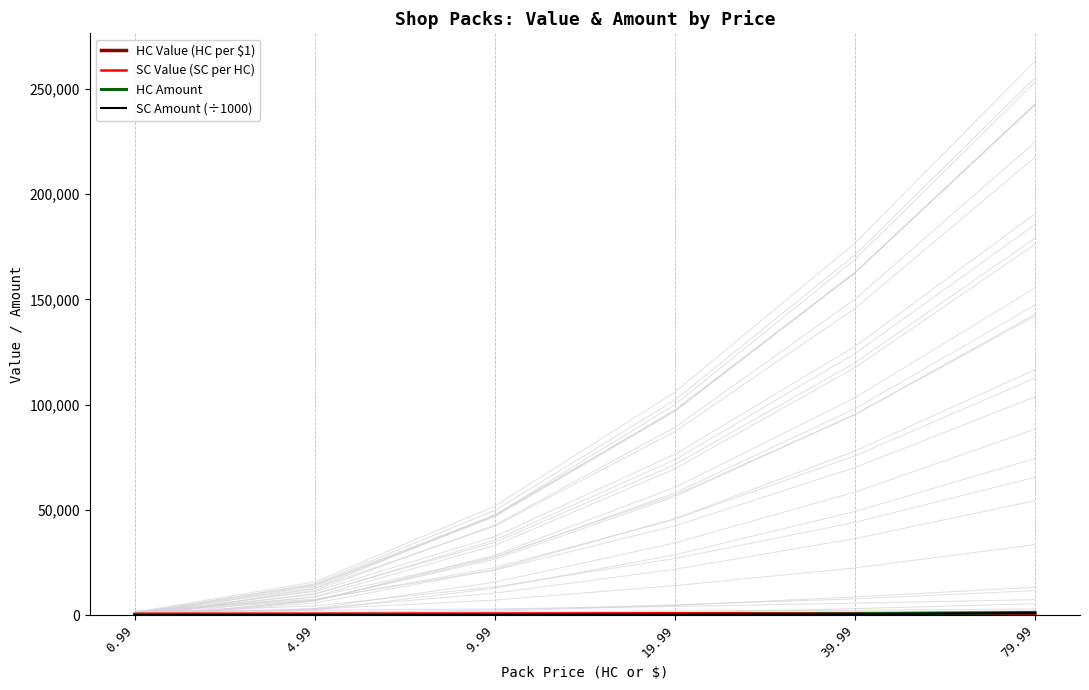

What is the greatest value displayed?

1200.0